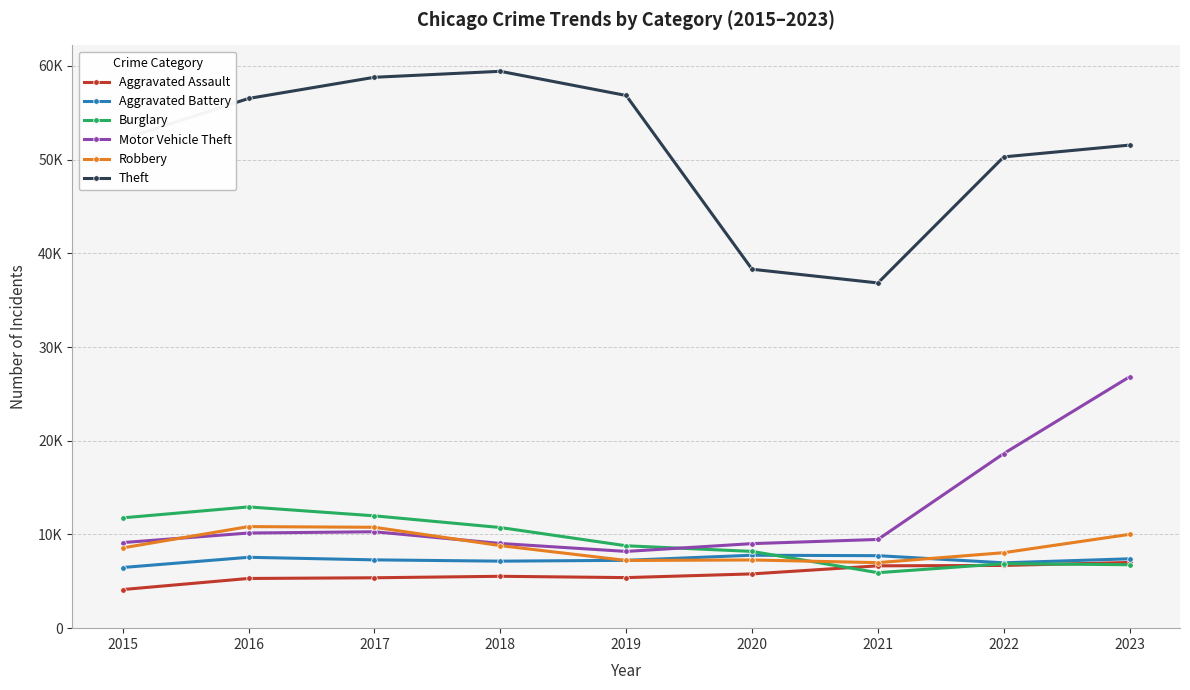

What is the total value across all series at 2016?

103311